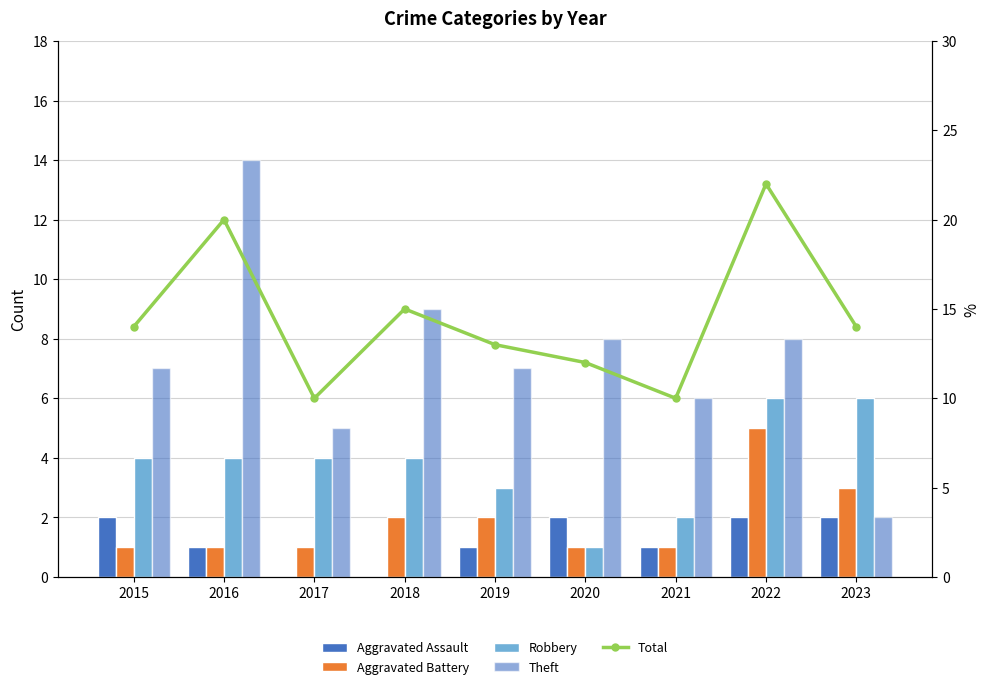

What are all the series names shown in the legend?

Aggravated Assault, Aggravated Battery, Robbery, Theft, Total